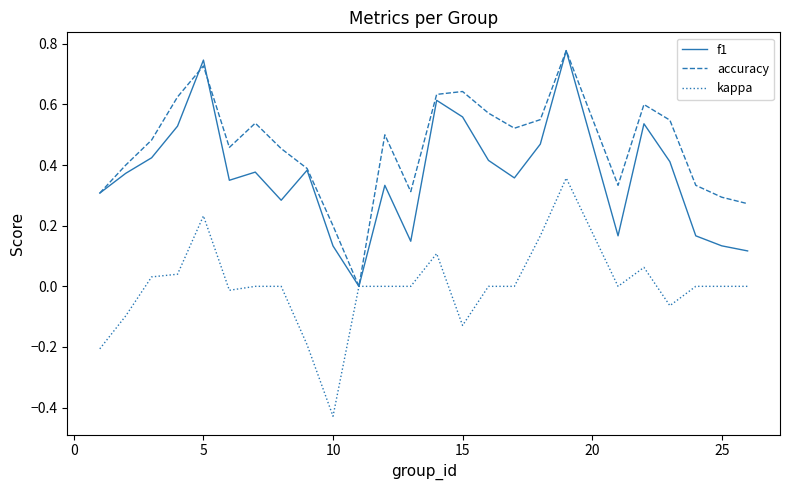

Rank the series by their average value, from highest to lowest.

accuracy, f1, kappa